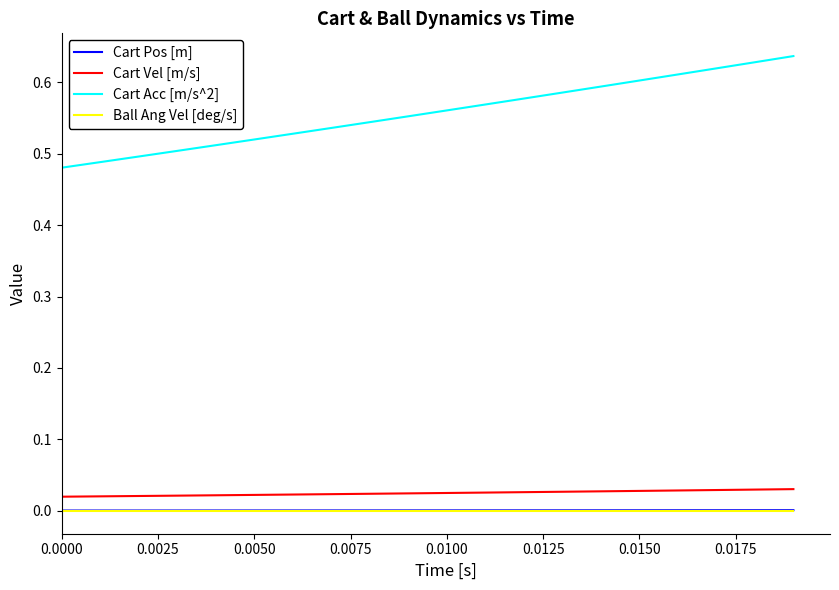

Which series has the largest range (max minus min)?

Cart Acc [m/s^2]